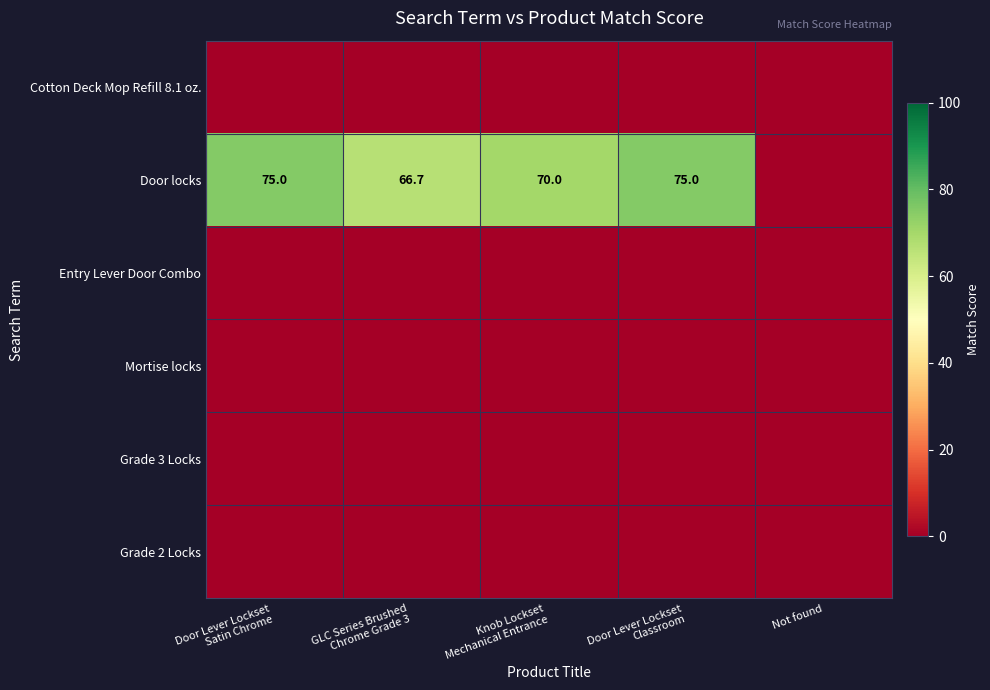

What is the spread (max minus min) of values at Door Lever Lockset
Classroom?

75.0